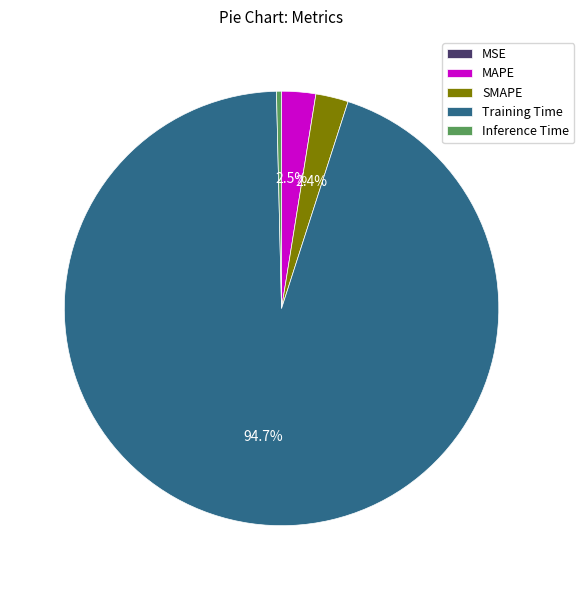

Is the sum of Training Time and SMAPE greater than half?

Yes